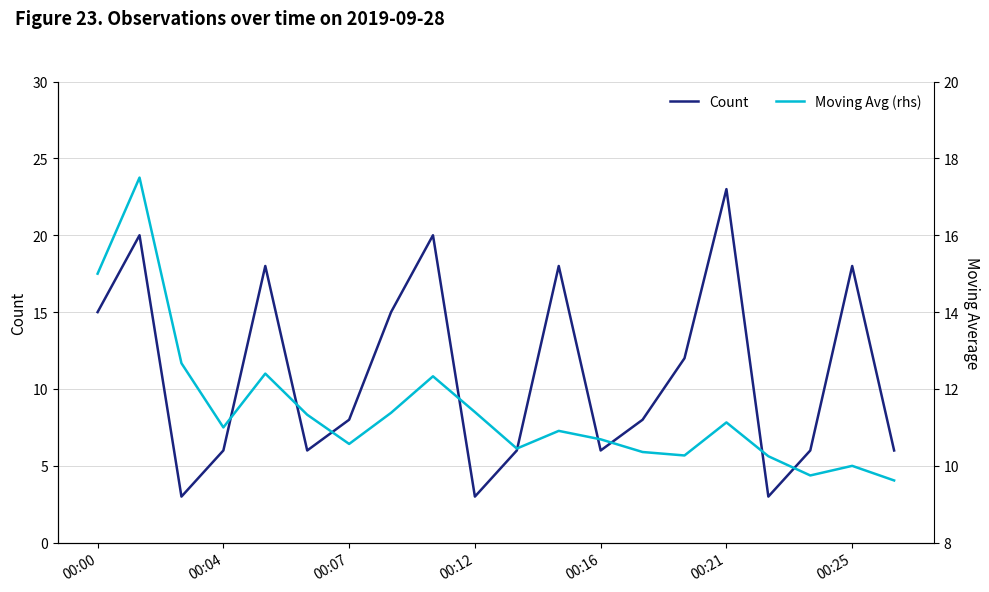

How many times do Moving Avg (rhs) and Count cross each other?

11